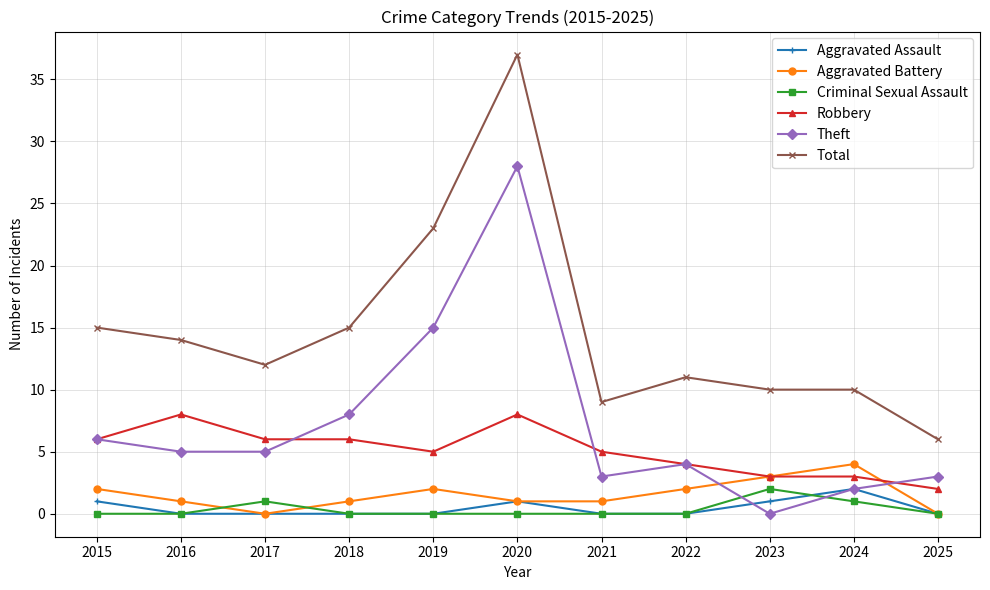

True or false: Aggravated Battery and Total intersect in this chart.

False